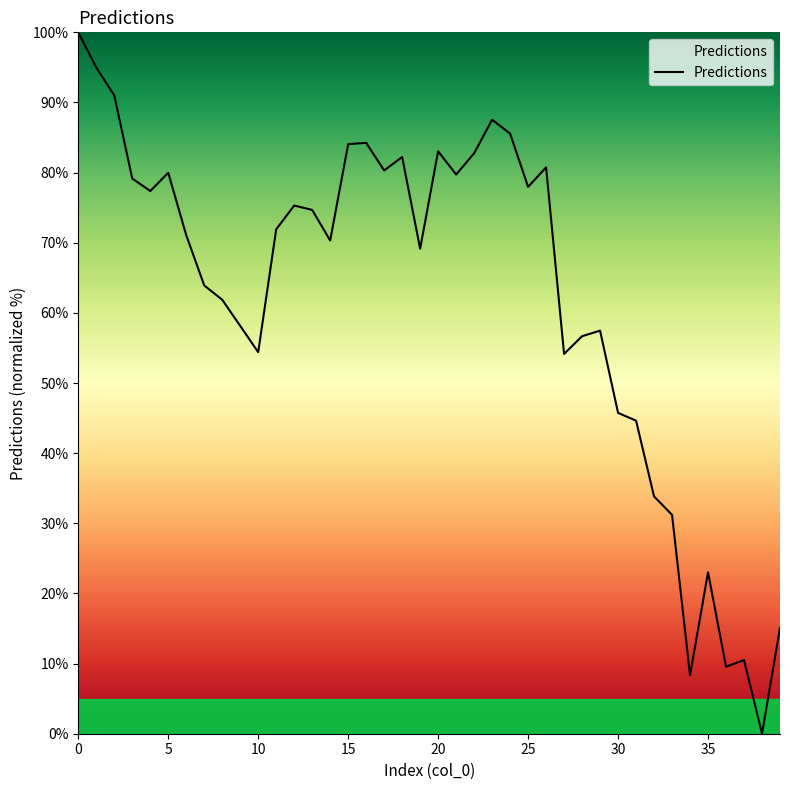

What is the maximum value shown in the chart?

100.0